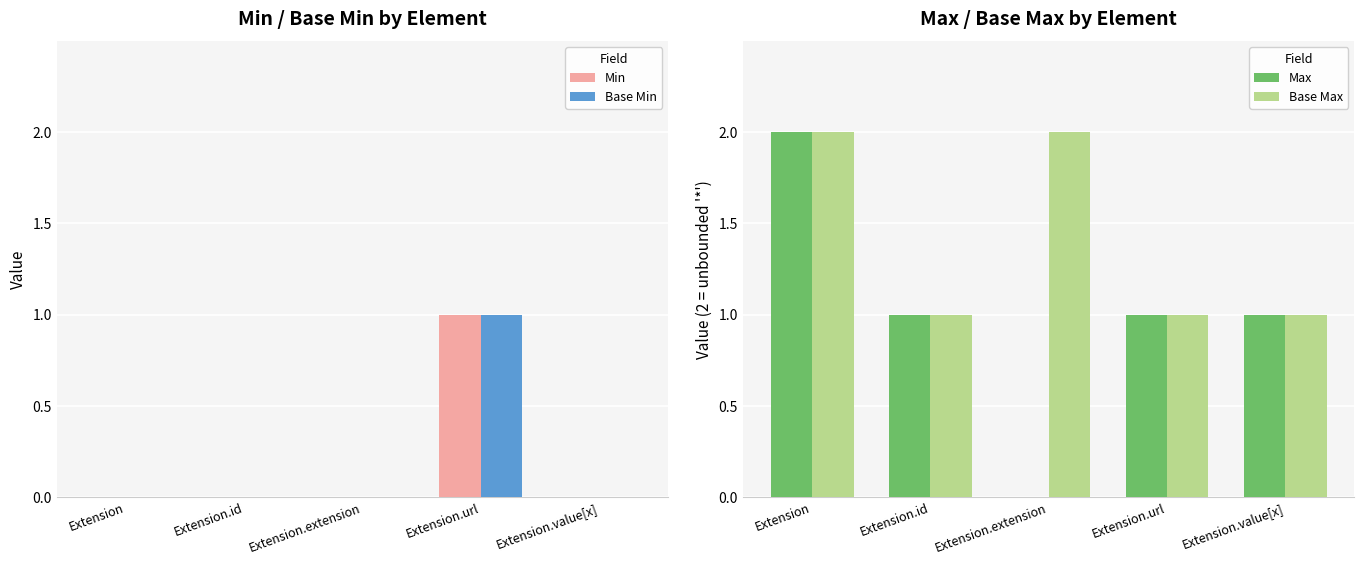

Reading left to right, what are all the values shown in this chart?

Min: 0	0	0	1	0
Base Min: 0	0	0	1	0
Max: 2	1	0	1	1
Base Max: 2	1	2	1	1